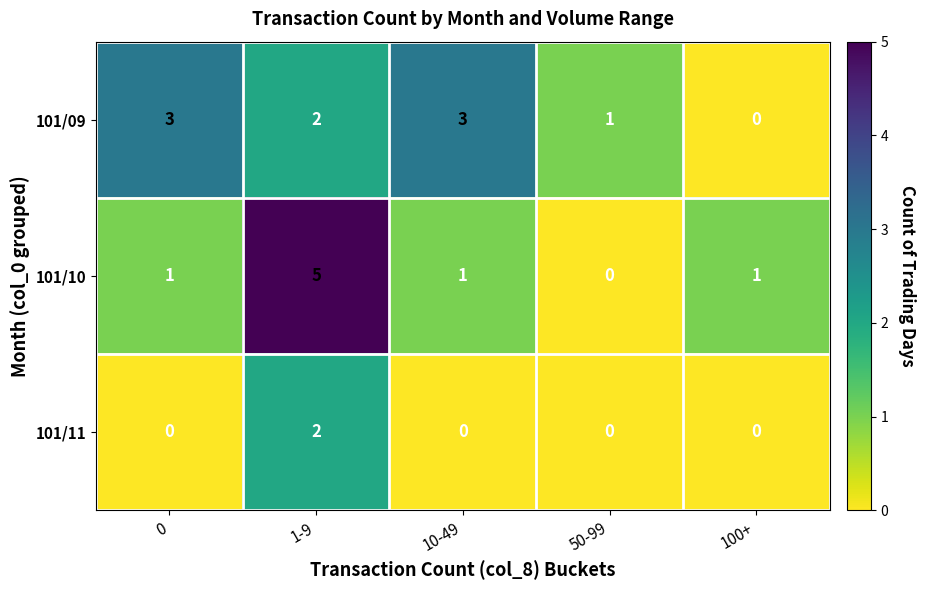

How many series are shown in this chart?

3